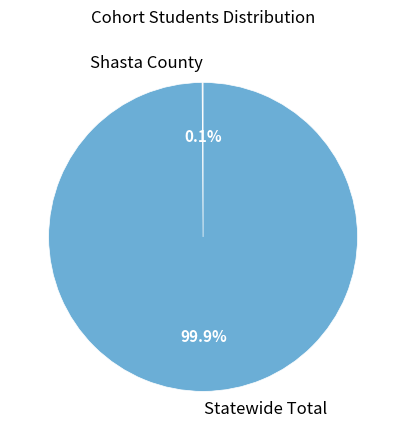

Which category has the biggest portion of the pie?

Statewide Total